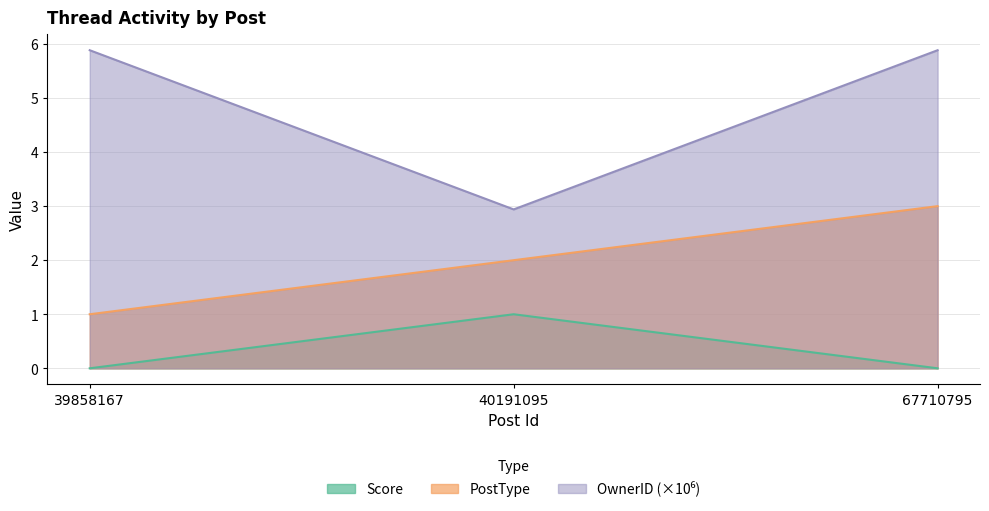

Which series has the widest spread of values?

OwnerID